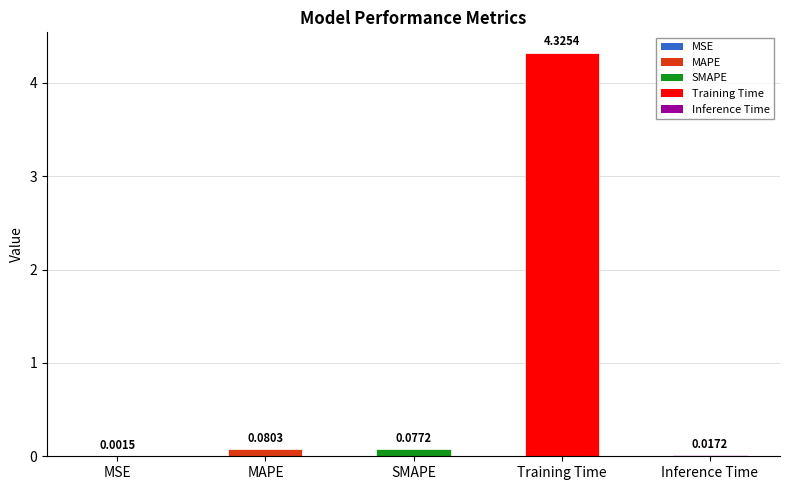

Are the bars horizontal?

No